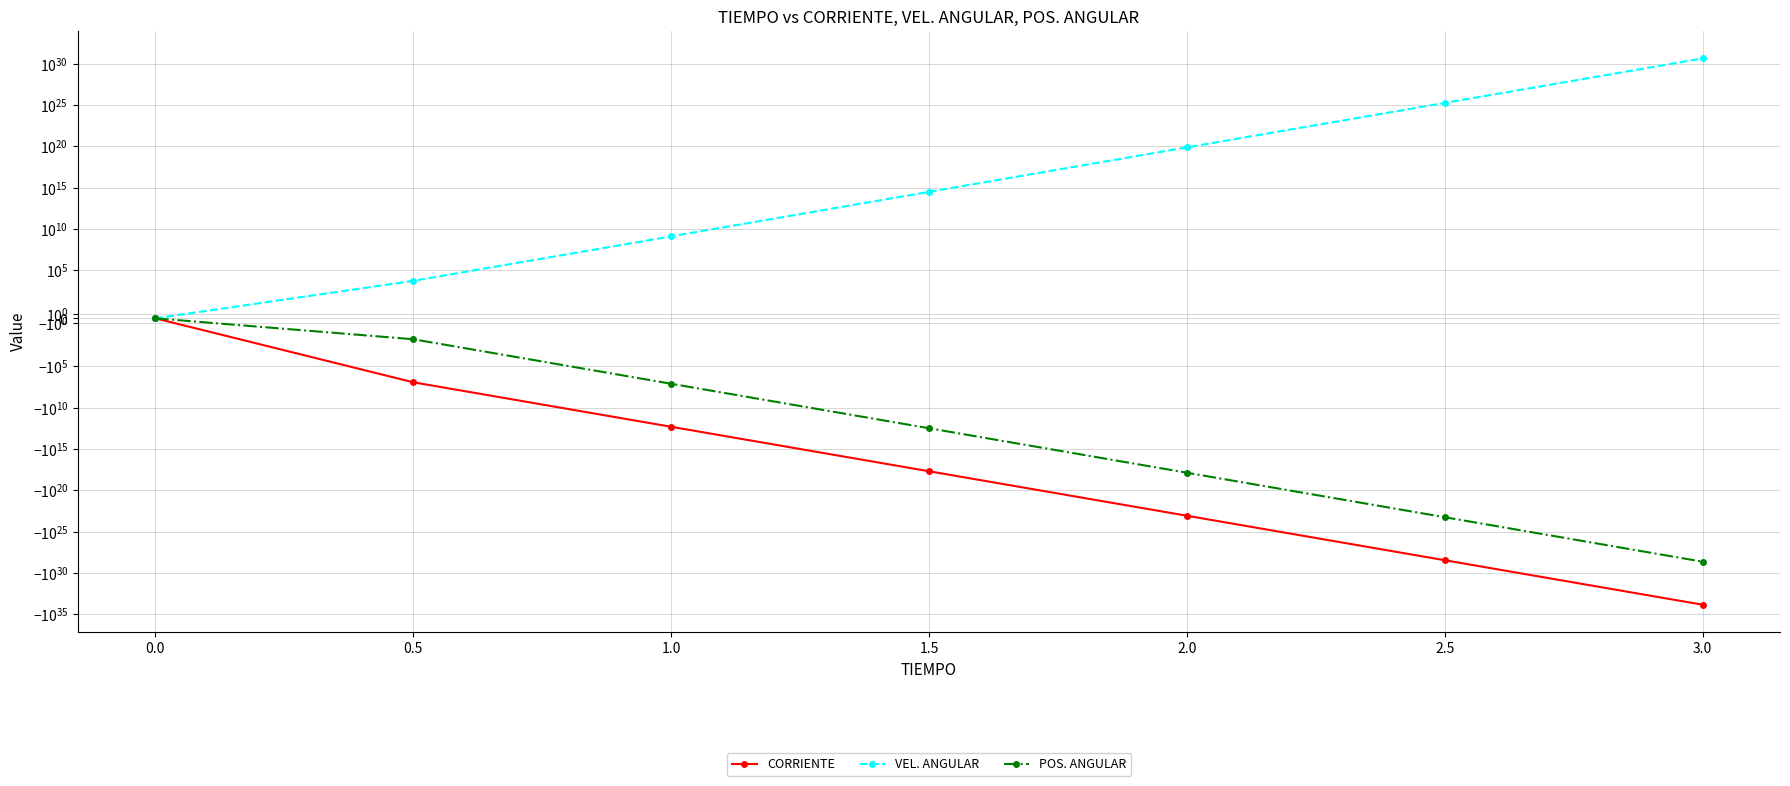

True or false: VEL. ANGULAR and CORRIENTE intersect in this chart.

False